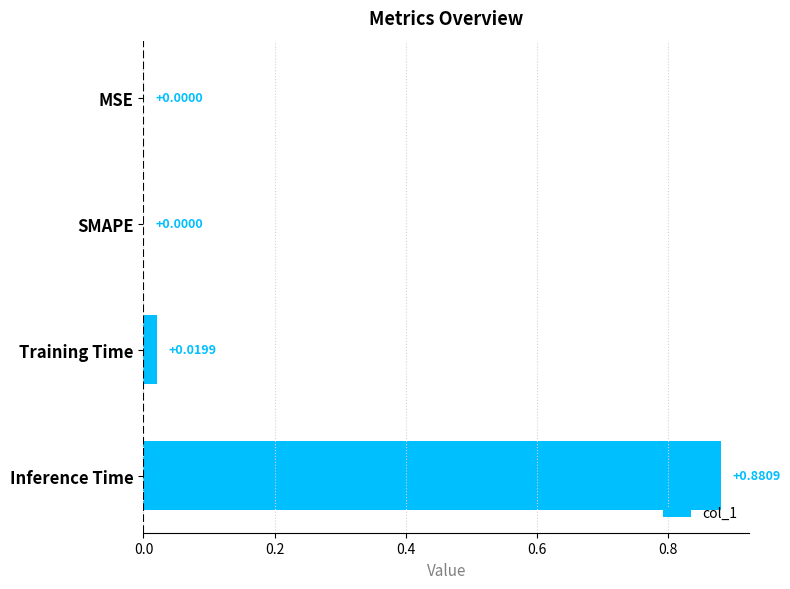

What is the change in value from MSE to Inference Time?

+0.9